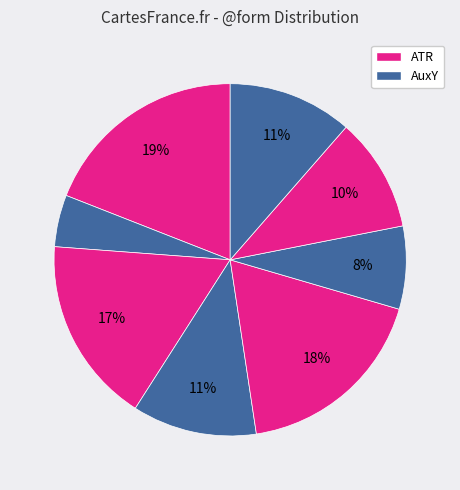

Count the number of slices in the pie.

8